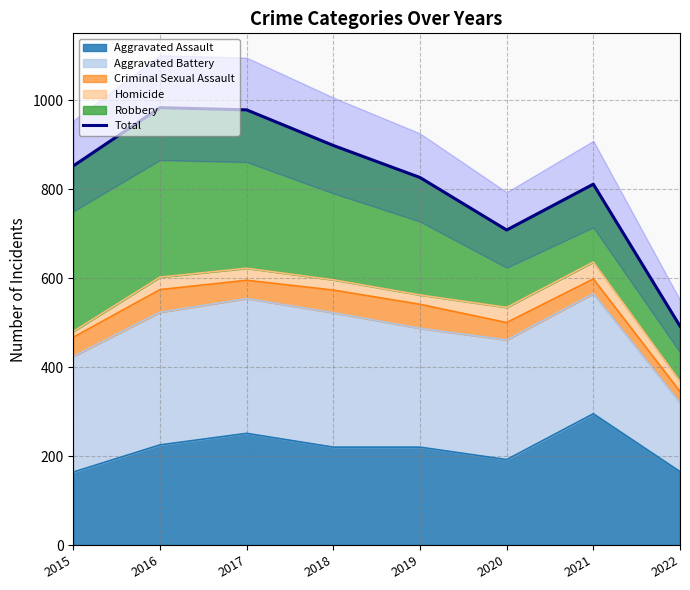

Rank the categories by value from highest to lowest.

2016, 2017, 2018, 2015, 2019, 2021, 2020, 2022